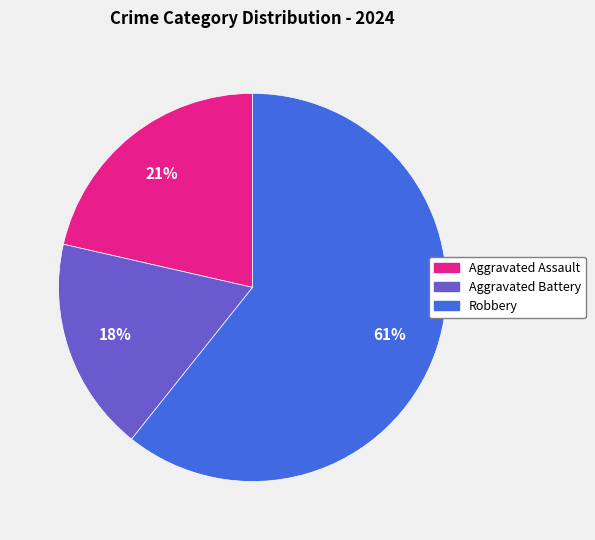

Is the sum of Aggravated Battery and Robbery greater than half?

Yes